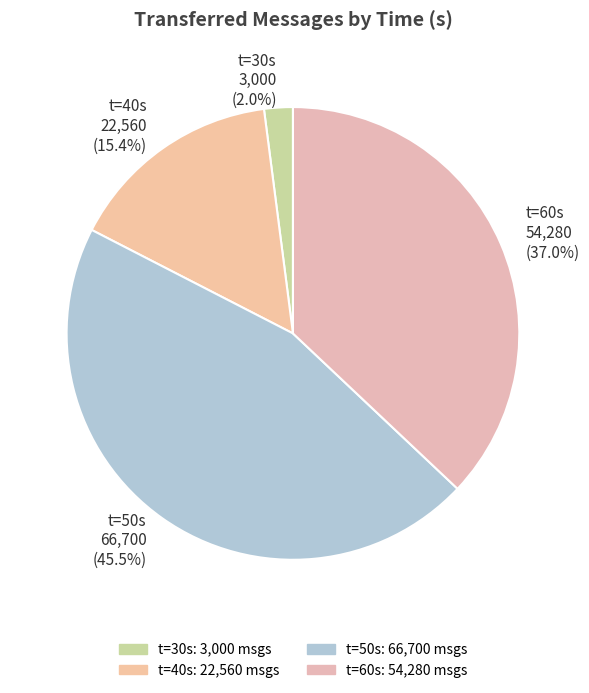

What is the largest slice in the pie chart?

t=50s 66,700 (45.5%)